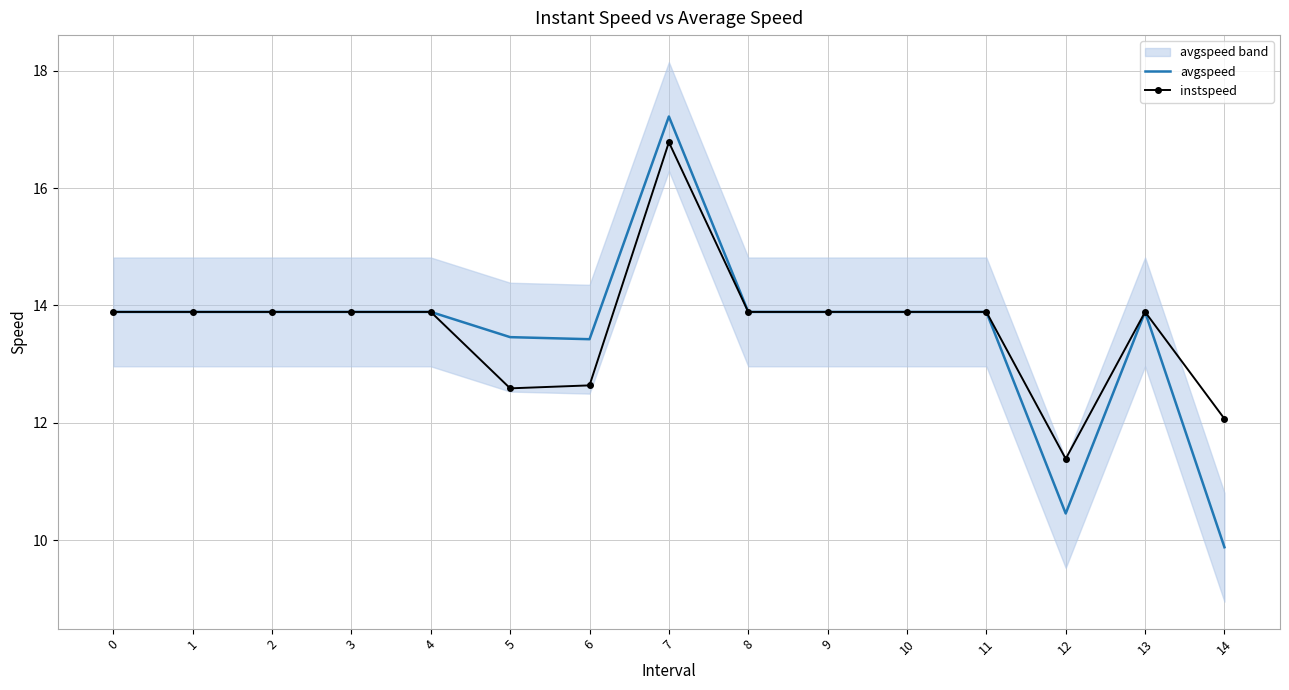

At which category does instspeed reach its first local valley?

5